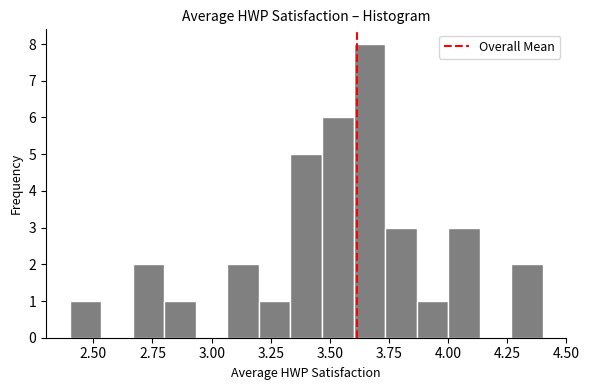

Around what value on the x-axis is the tallest bar? Give the approximate position of its centre, as read against the axis.

3.65